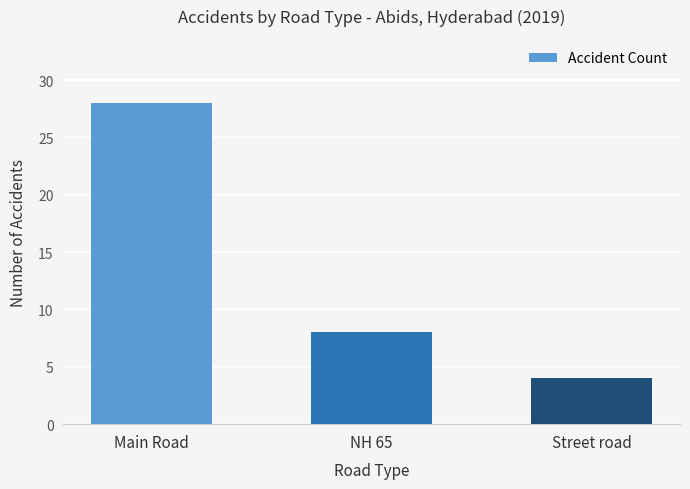

What is the sum of the values at Main Road and NH 65?

36